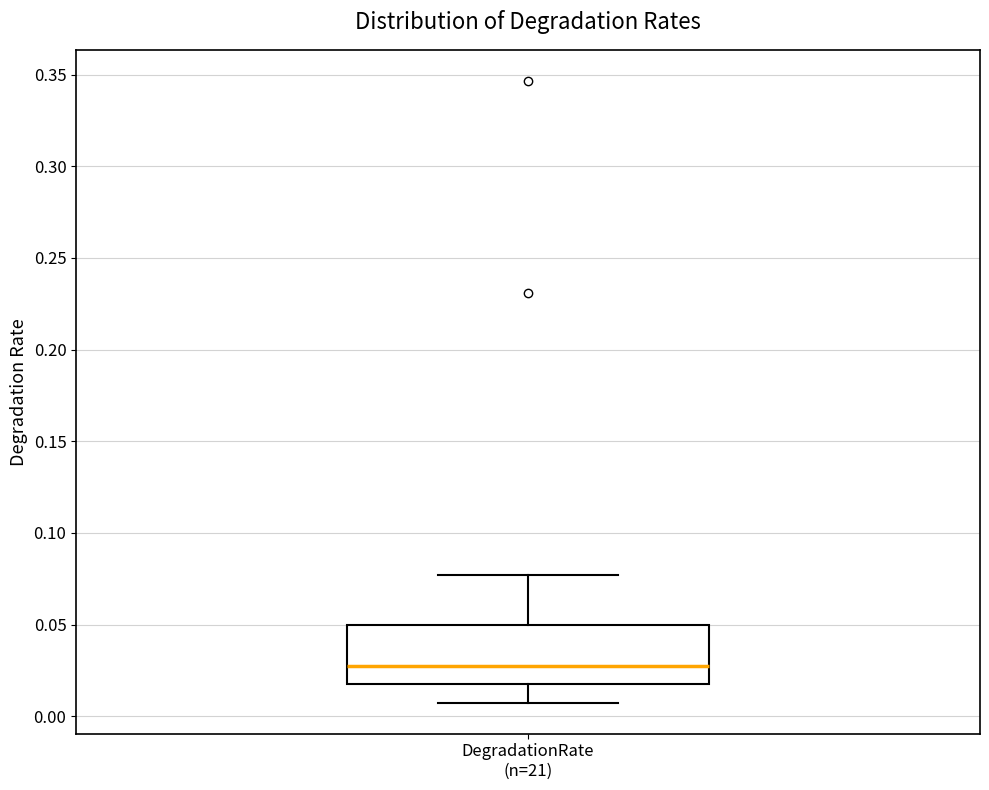

Transcribe this box plot: give where the median line is, the range the box spans, and where the two whiskers end, as read against the y-axis. The values are not printed on the chart, so give them approximately, as read against the axis.

median 0.025, box 0.015 to 0.050, whiskers 0.005 to 0.075